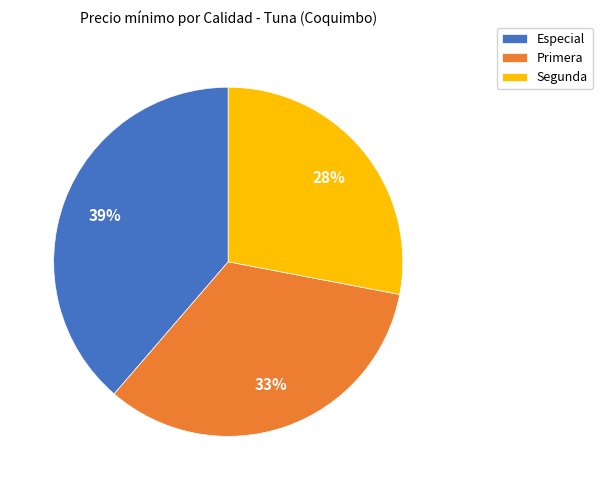

Is there a majority slice in this chart?

No